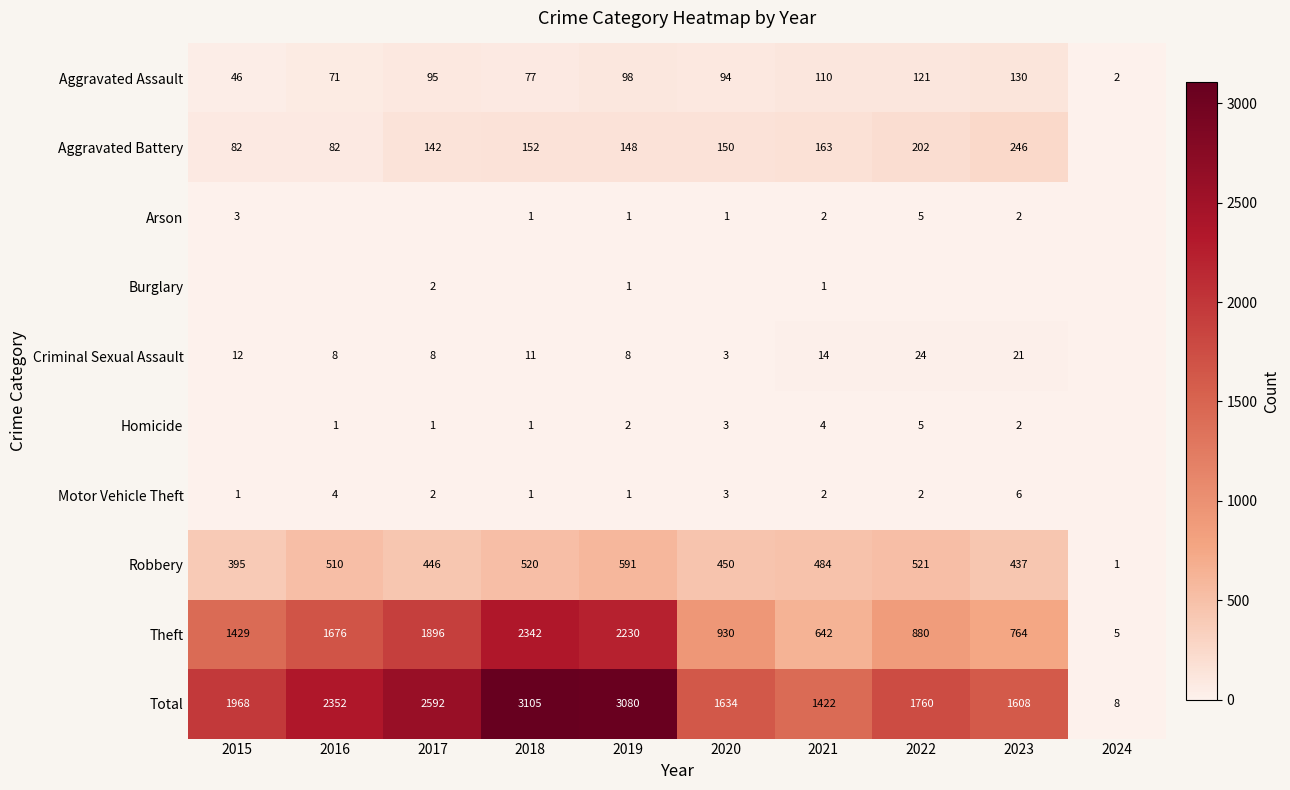

The value of Theft at 2016 is 2668. True or false?

False